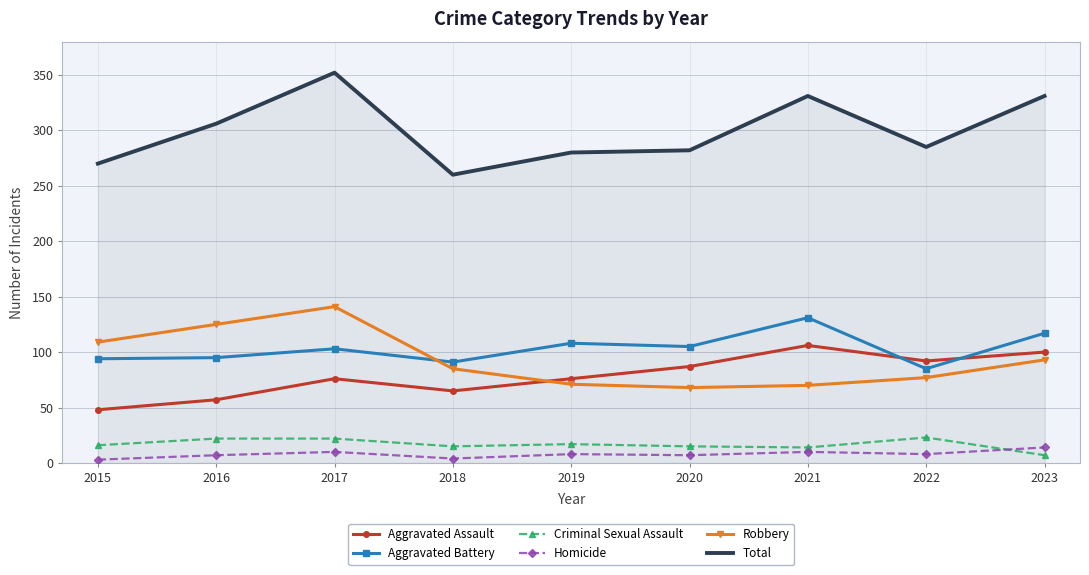

What is the difference between the highest and lowest values at 2019?

272